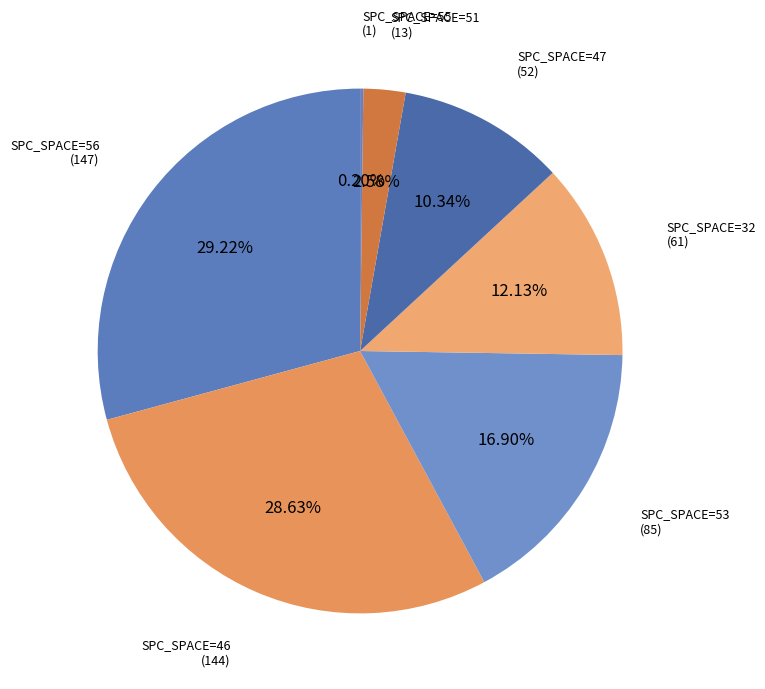

Is the sum of SPC_SPACE=53 (85) and SPC_SPACE=32 (61) greater than half?

No